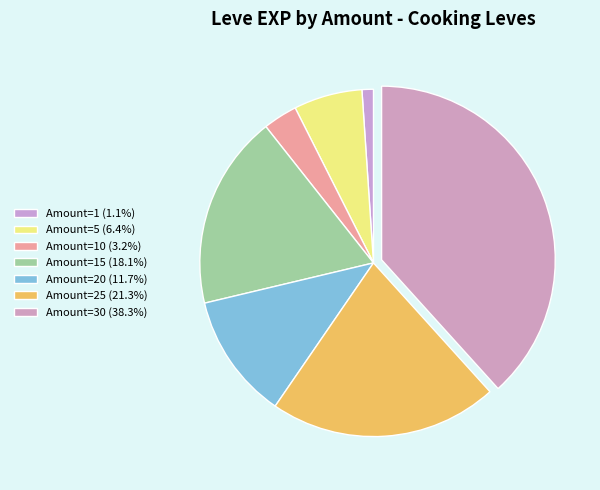

Count the number of slices in the pie.

7